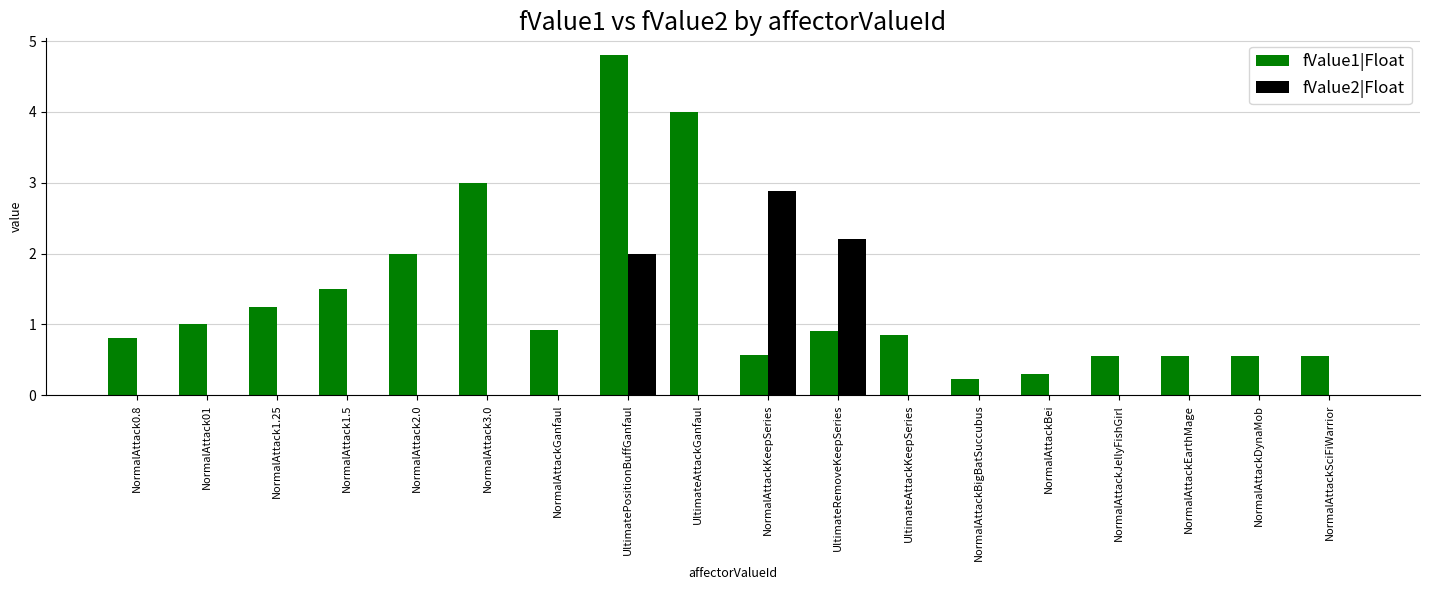

The fValue2|Float series shows 0.0 at NormalAttackGanfaul. True or false?

True